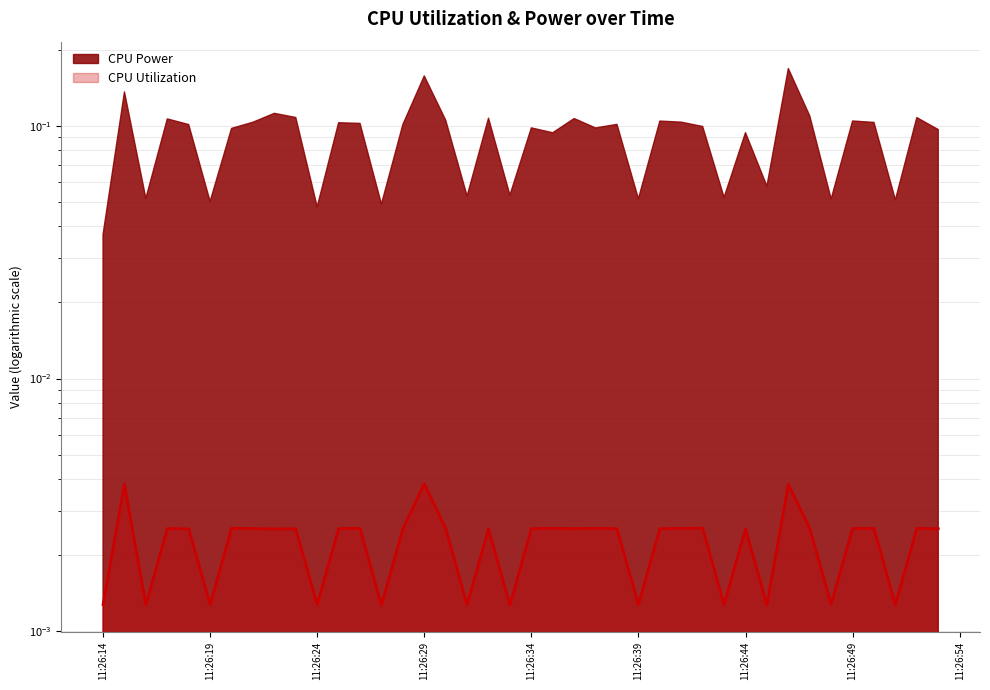

At which category does the data reach its first local valley?

2025-03-23 11:26:16